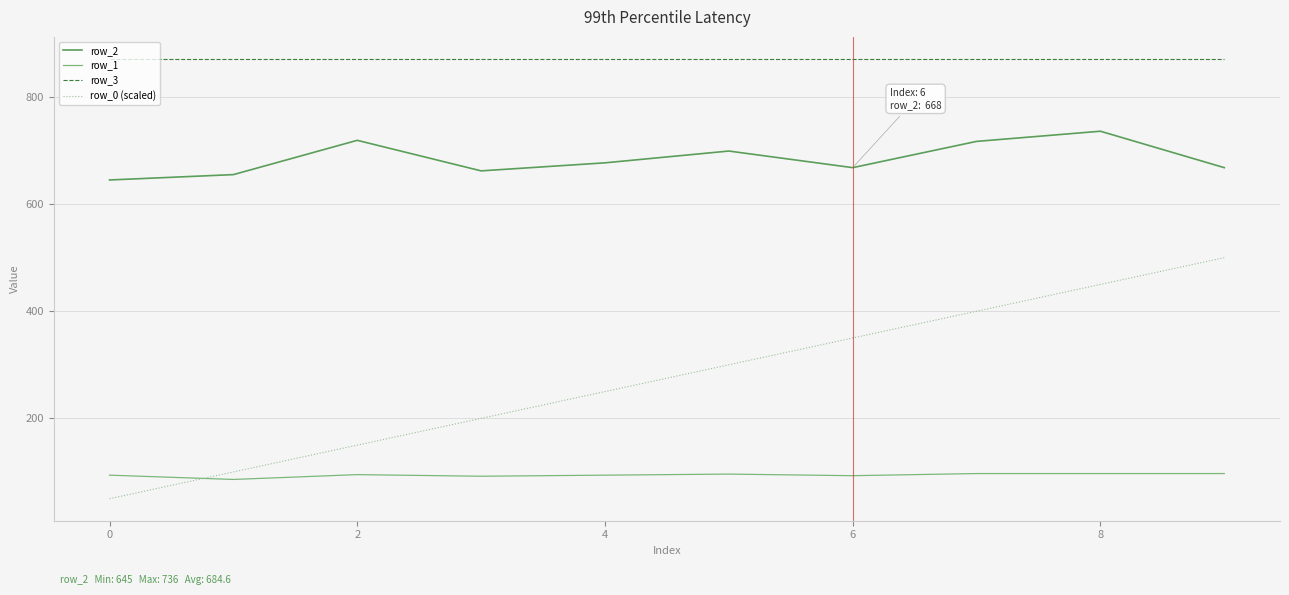

True or false: row_2 and row_1 intersect in this chart.

False